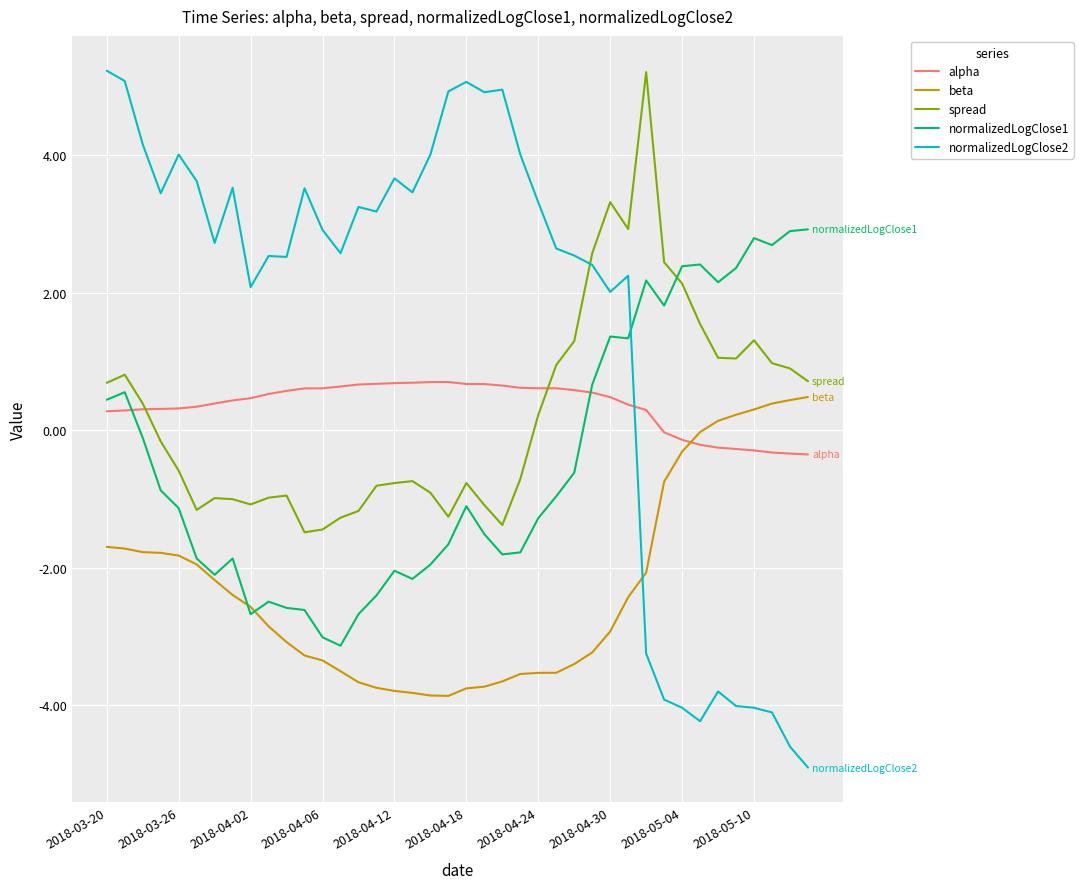

How many lines are shown in the chart?

5